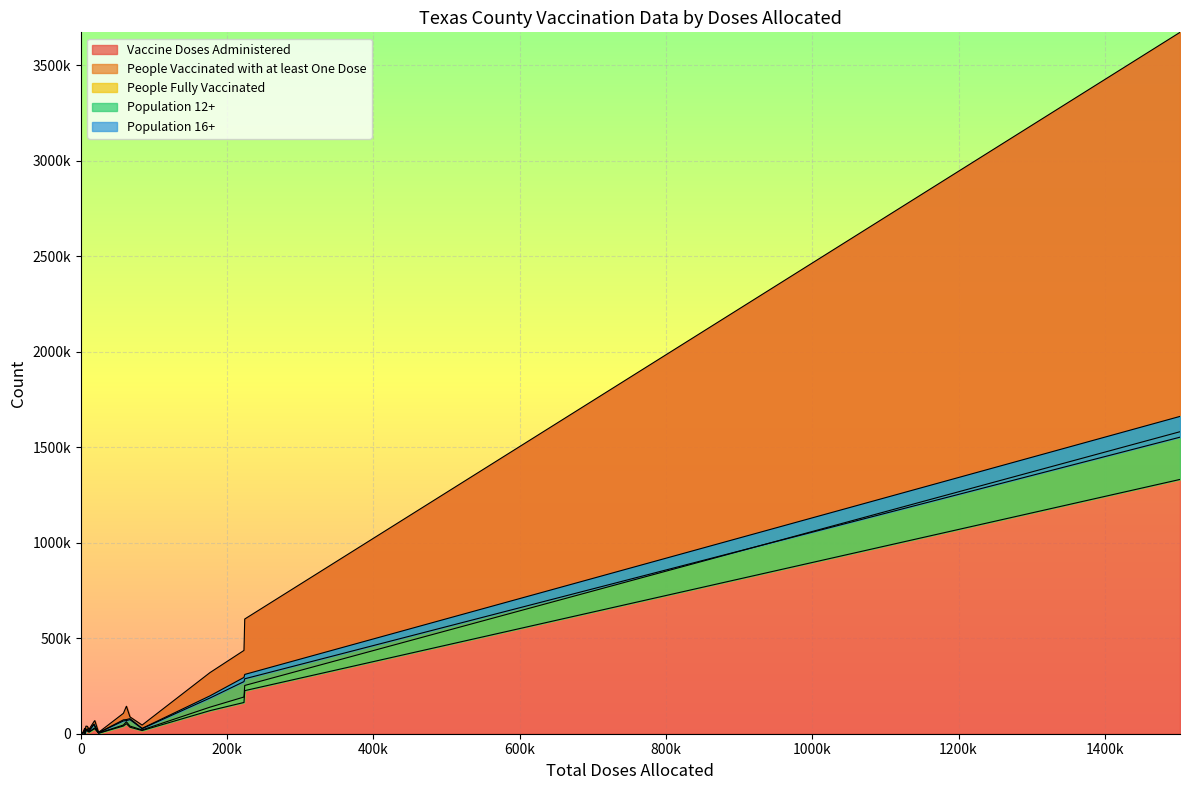

How many distinct data groups are displayed?

5